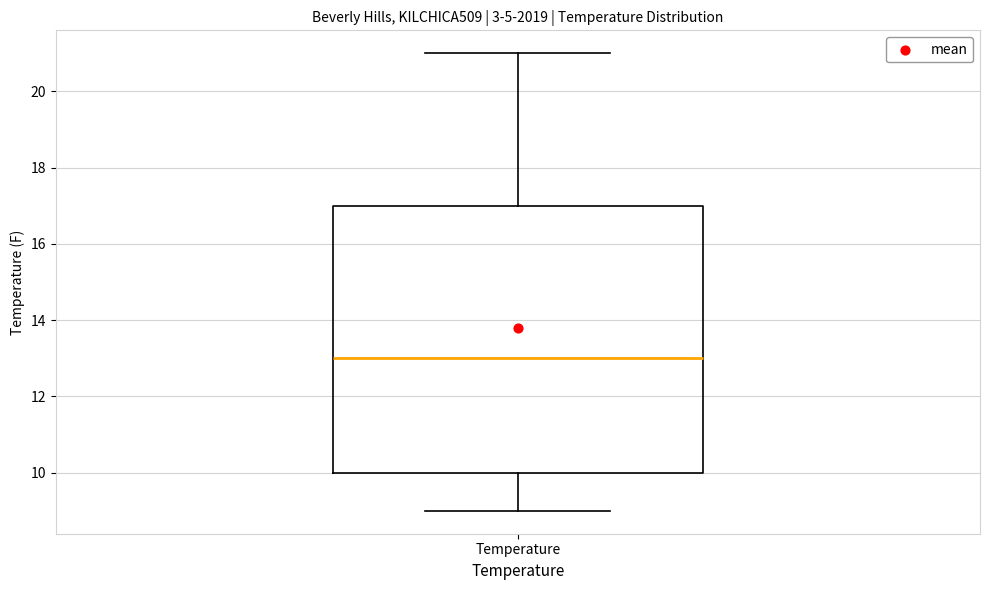

Where is the upper edge of the box for Temperature on the y-axis? The values are not printed on the chart, so give them approximately, as read against the axis.

17